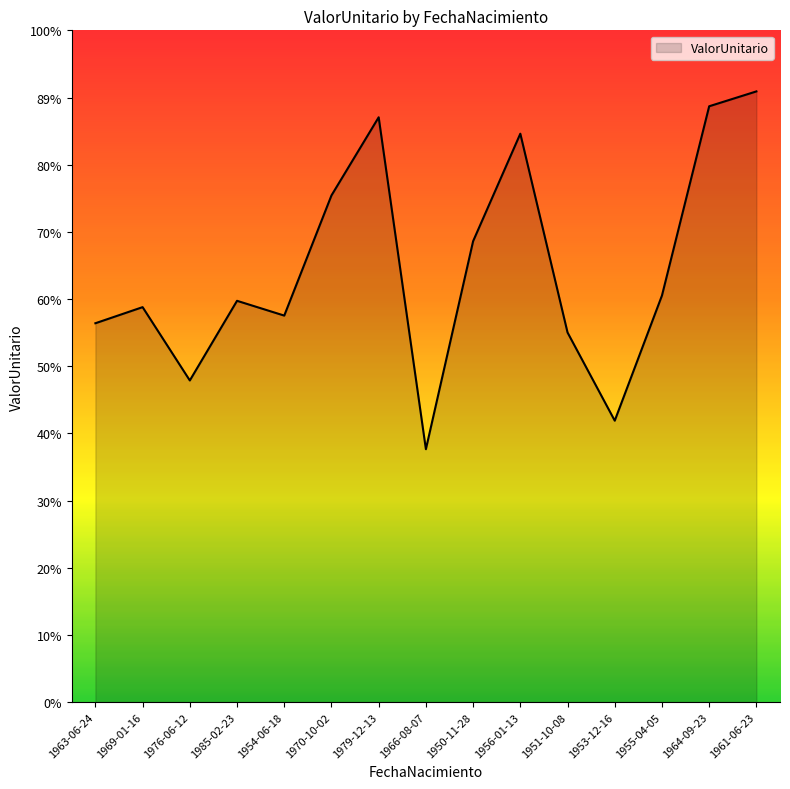

Between 1964-09-23 and 1955-04-05, which is larger?

1964-09-23